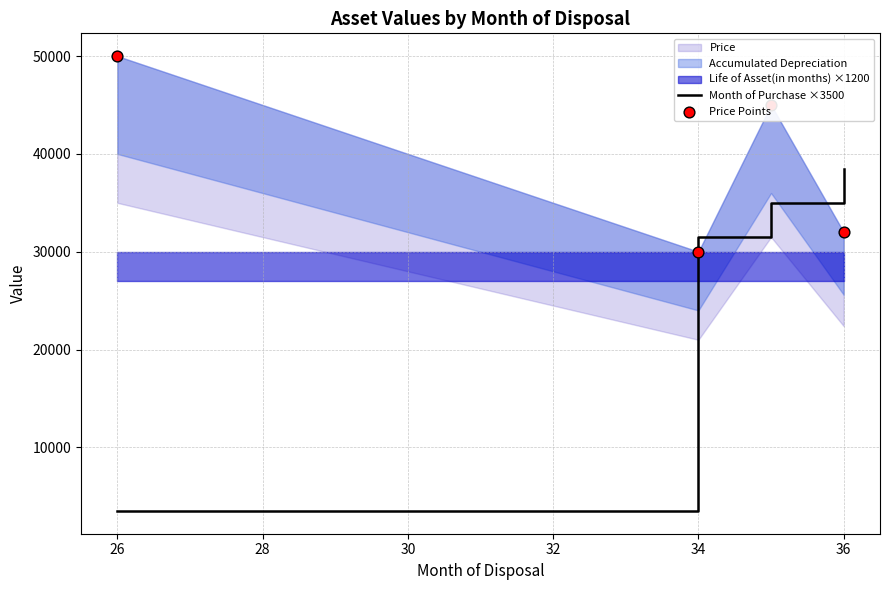

Which series has the largest total across all categories?

Price Points